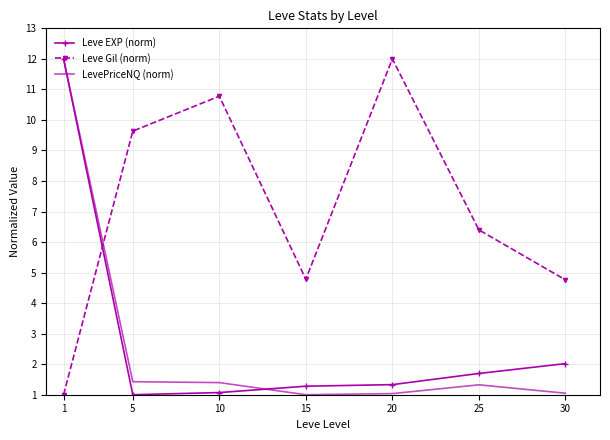

True or false: LevePriceNQ (norm) and Leve Gil (norm) cross at least once.

True